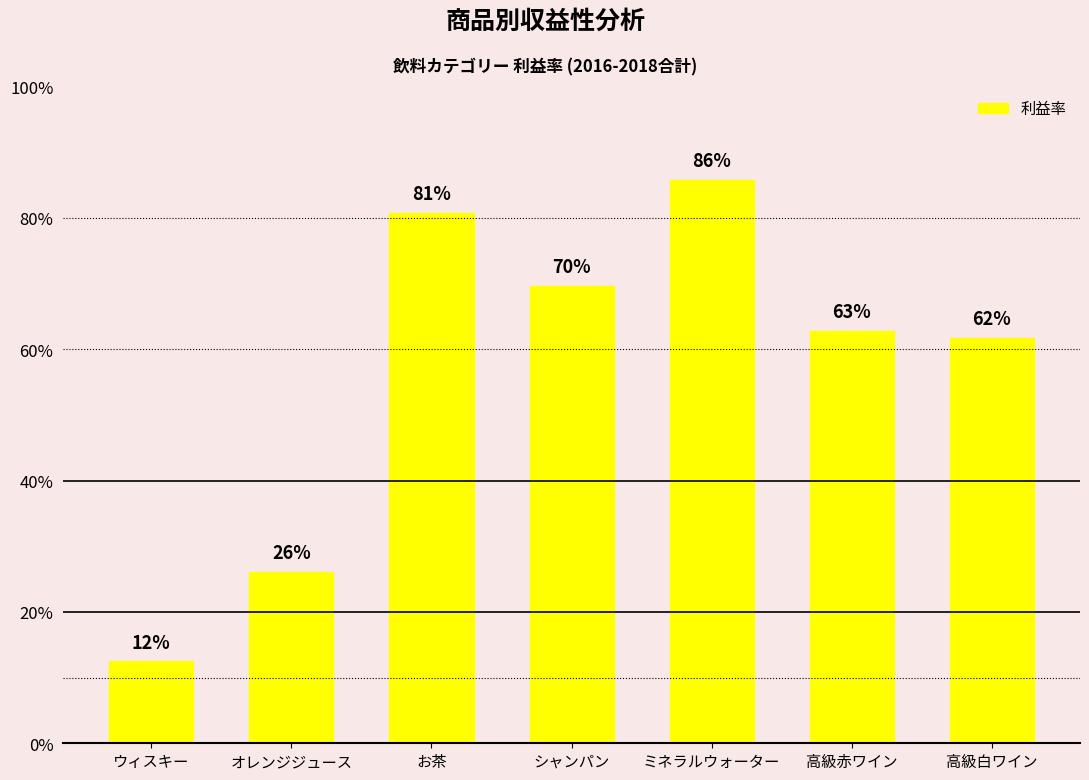

Between オレンジジュース and 高級白ワイン, which is larger?

高級白ワイン